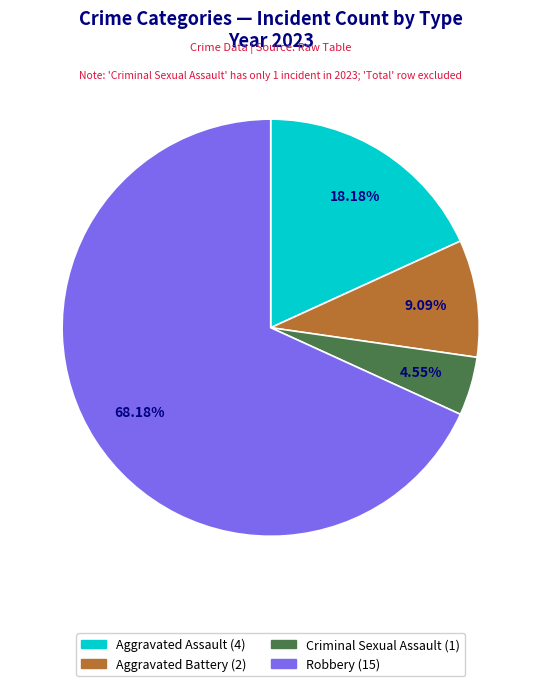

What is the ratio of the value at Robbery to the value at Criminal Sexual Assault?

15.0